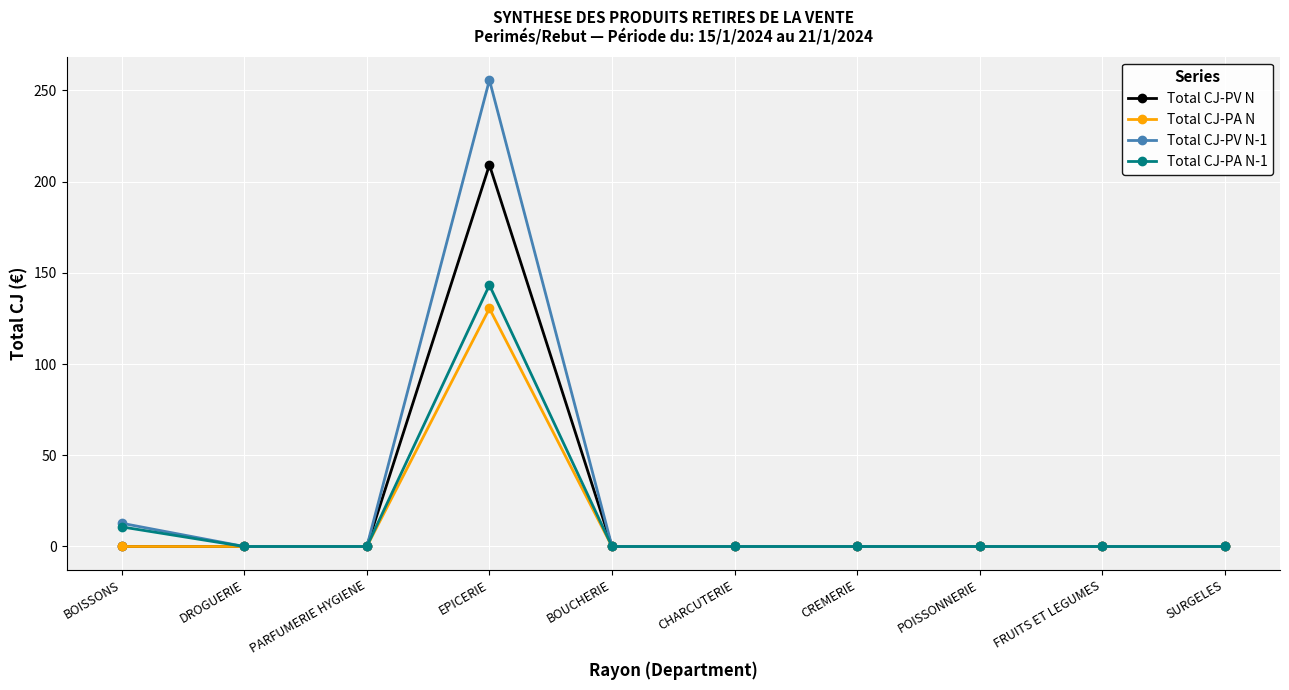

What position from the right is DROGUERIE?

9